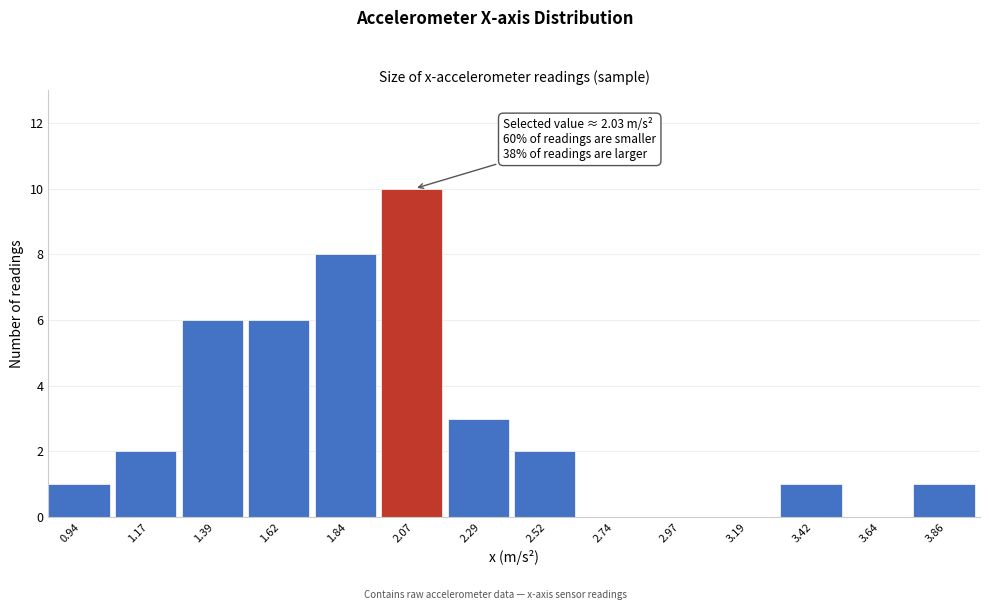

Over which range of the x-axis is the bar tallest?

1.95 to 2.20